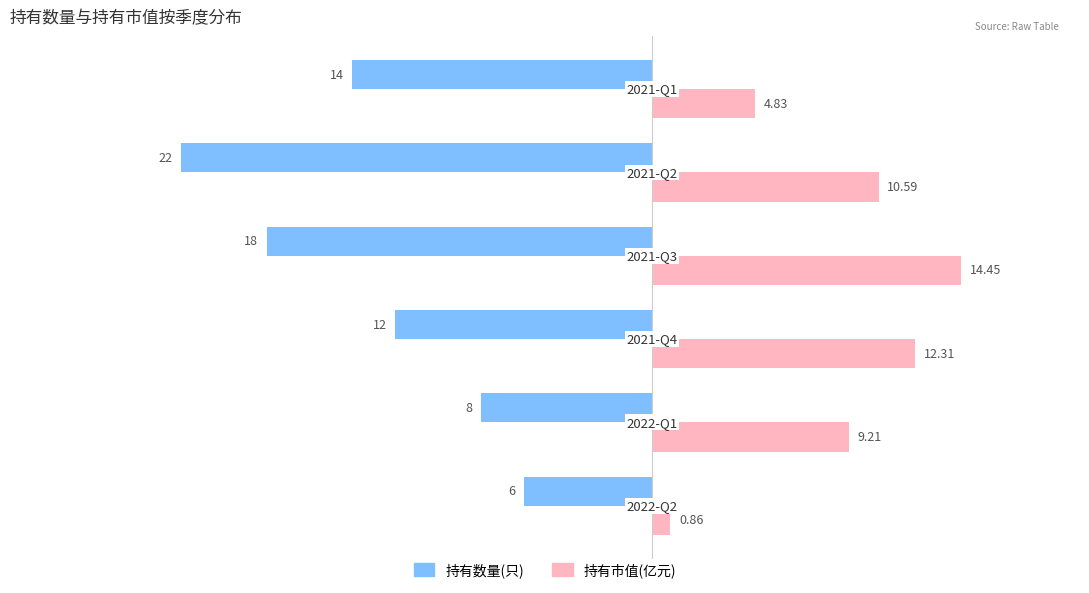

What is the sum of all 持有数量(只) values?

-80.0